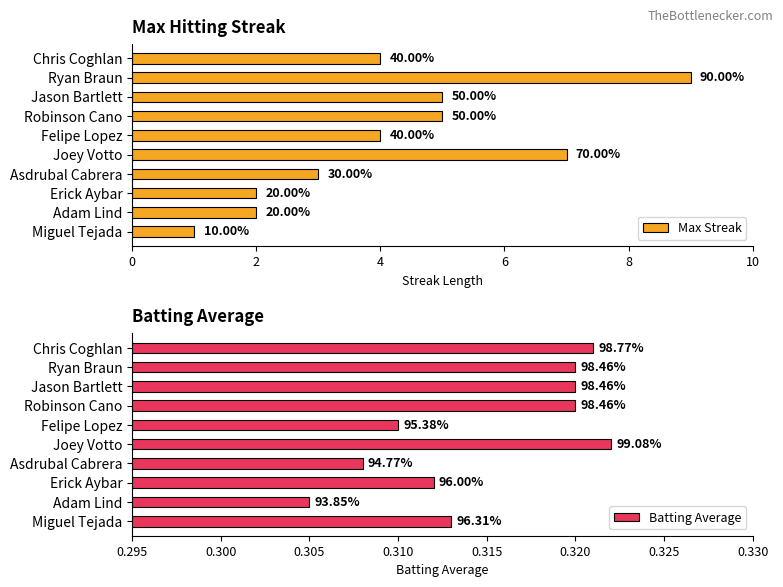

Which series has the largest range (max minus min)?

Max Streak